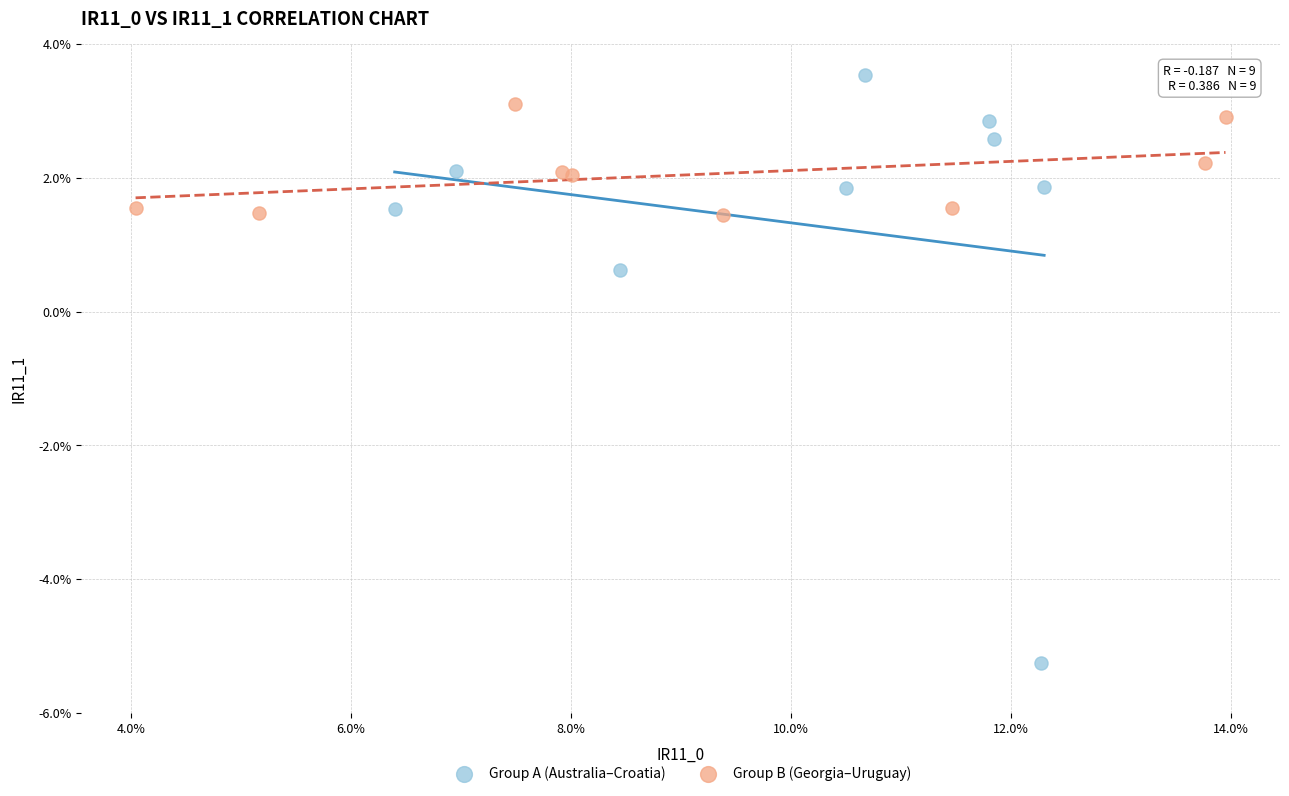

What are all the series names shown in the legend?

Group A (Australia–Croatia), Group B (Georgia–Uruguay)